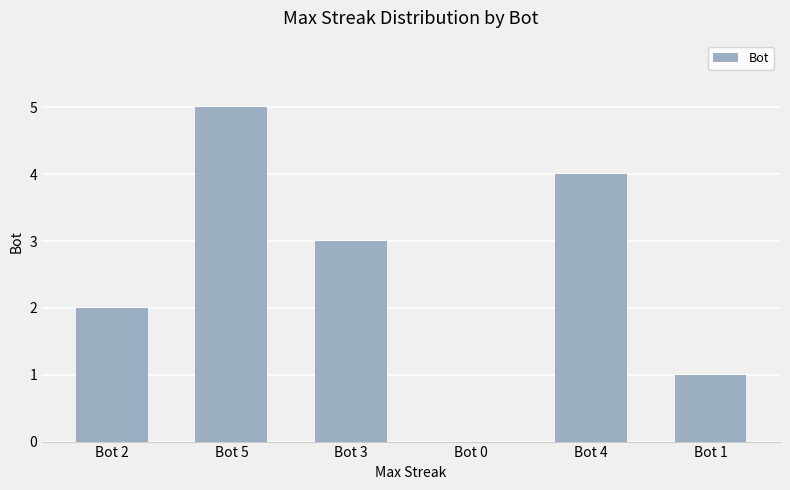

At which category does the chart reach its peak across all series?

Bot 5